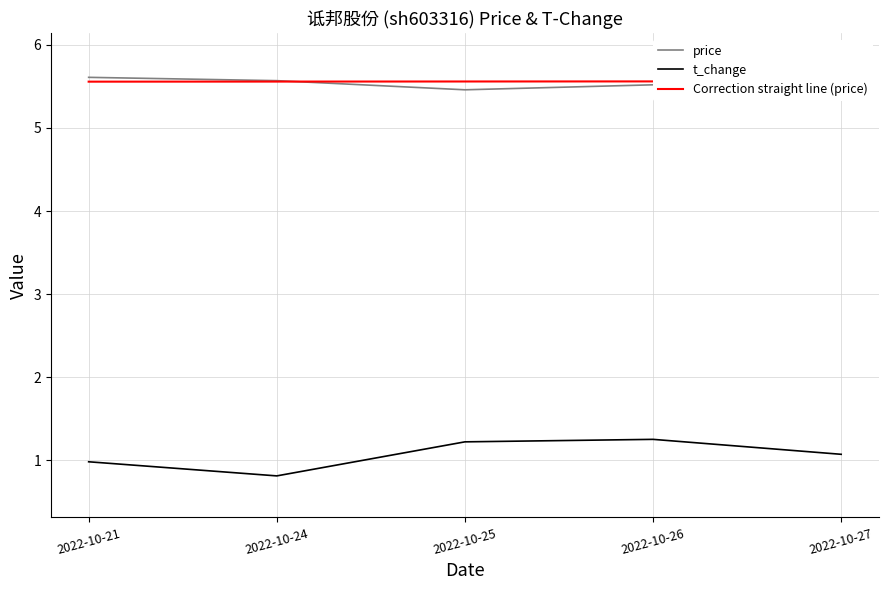

What is the difference between the maximum and minimum values in the price series?

0.2